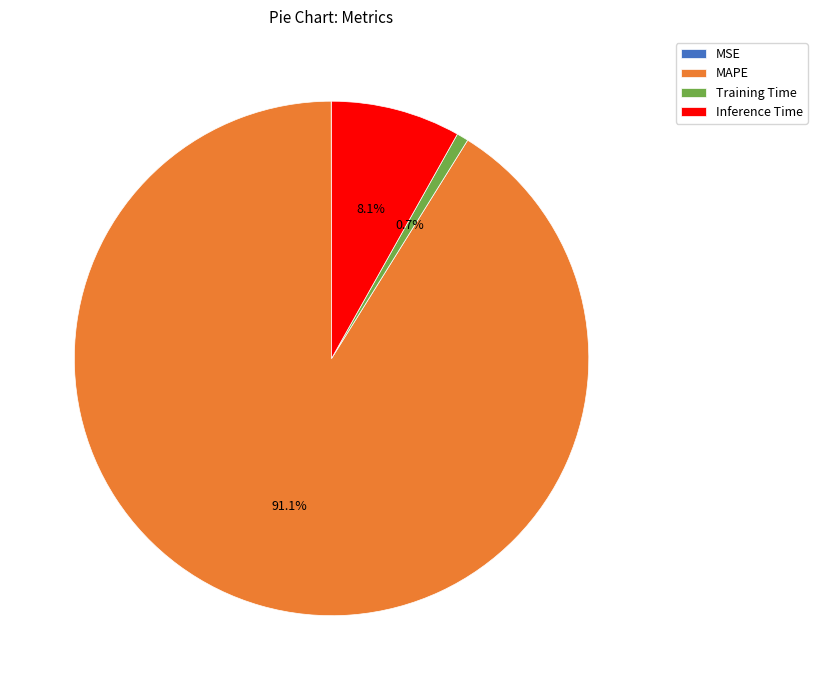

What is the largest slice in the pie chart?

MAPE